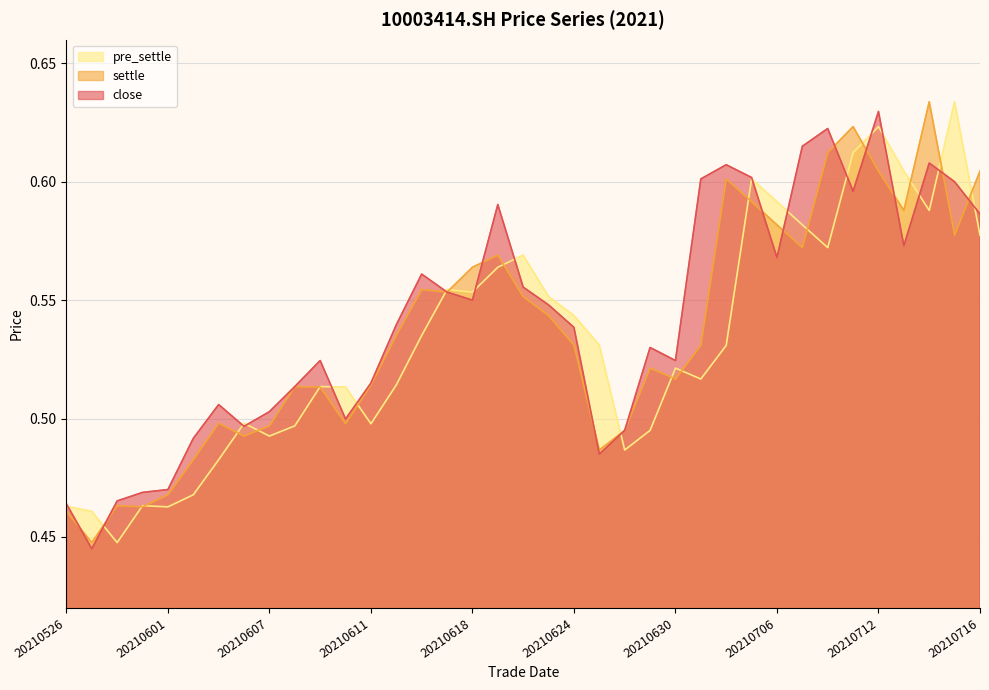

Between 20210531 and 20210617, which series saw the biggest shift?

pre_settle